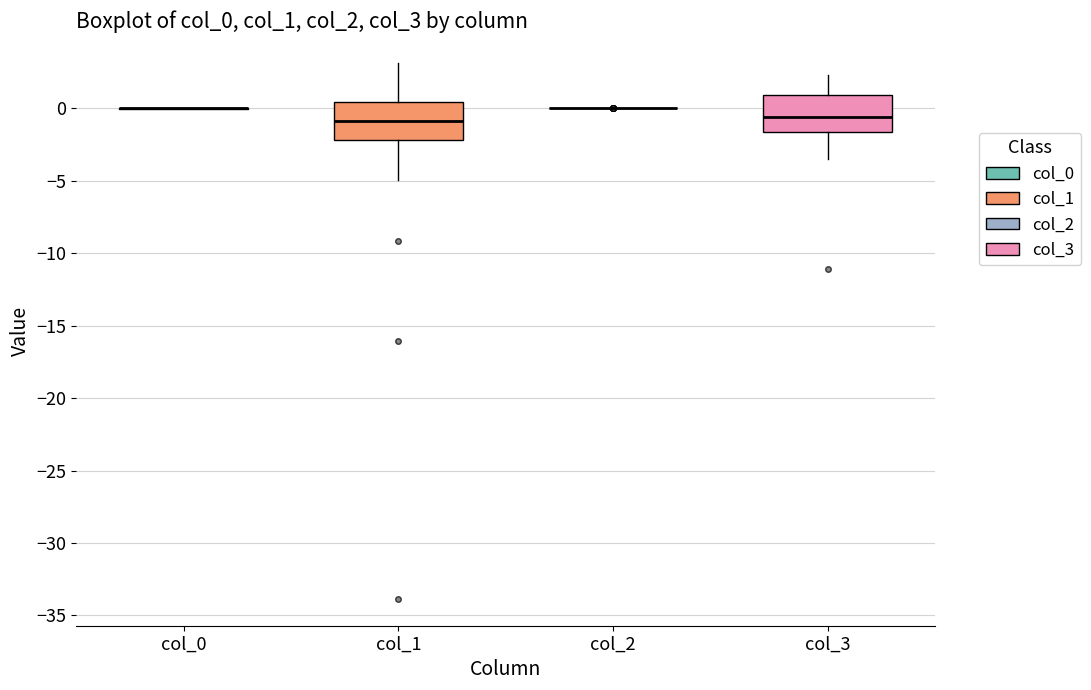

Reading left to right, read every box against the y-axis: the position of its median line, the range the box covers, and the ends of its whiskers. The values are not printed on the chart, so give them approximately, as read against the axis.

col_0: box collapsed to a line at 0.0, whiskers 0.0 to 0.0
col_1: median -1.0, box -2.0 to 0.5, whiskers -5.0 to 3.0
col_2: box collapsed to a line at 0.0, whiskers 0.0 to 0.0
col_3: median -0.5, box -1.5 to 1.0, whiskers -3.5 to 2.5